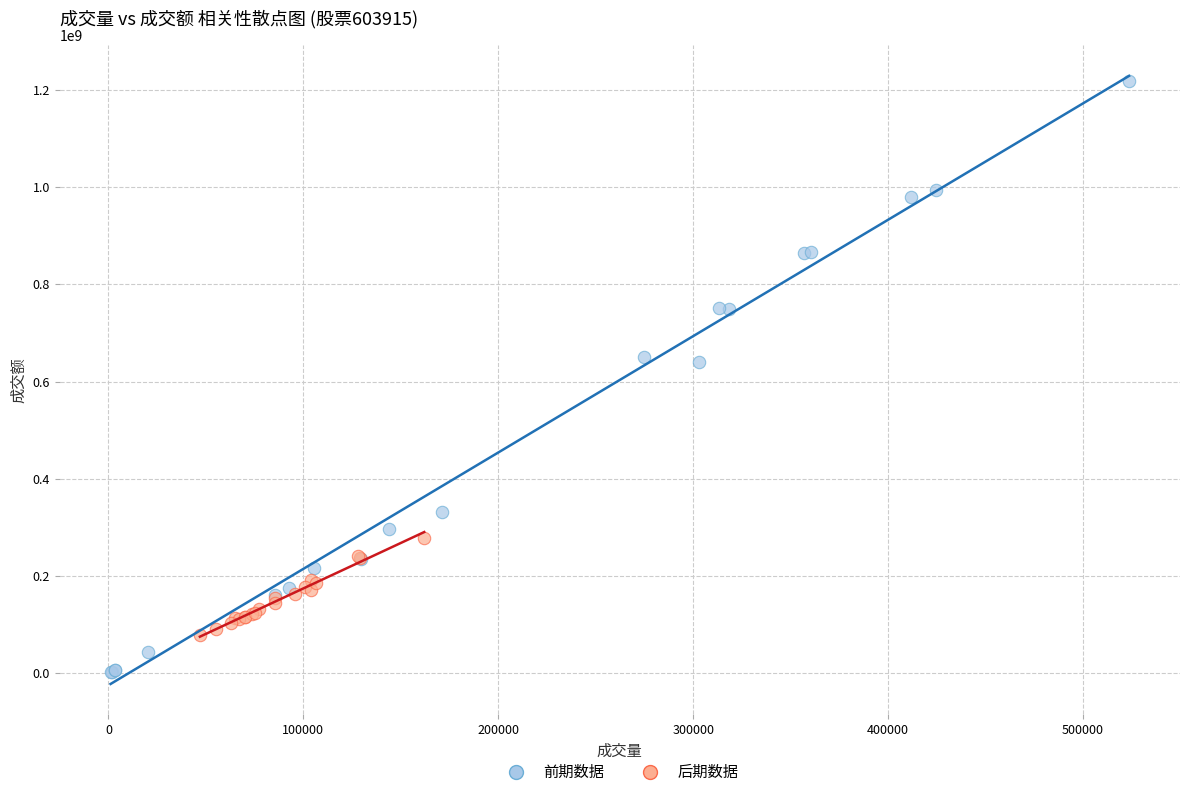

Which series reaches the maximum Y coordinate?

前期数据